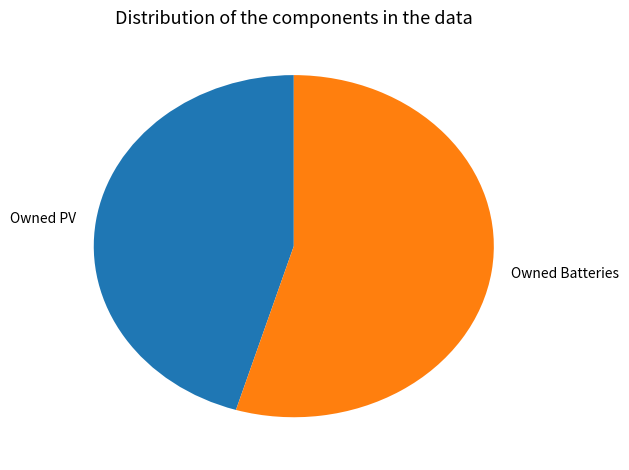

True or false: Owned PV accounts for 45% of the total.

True